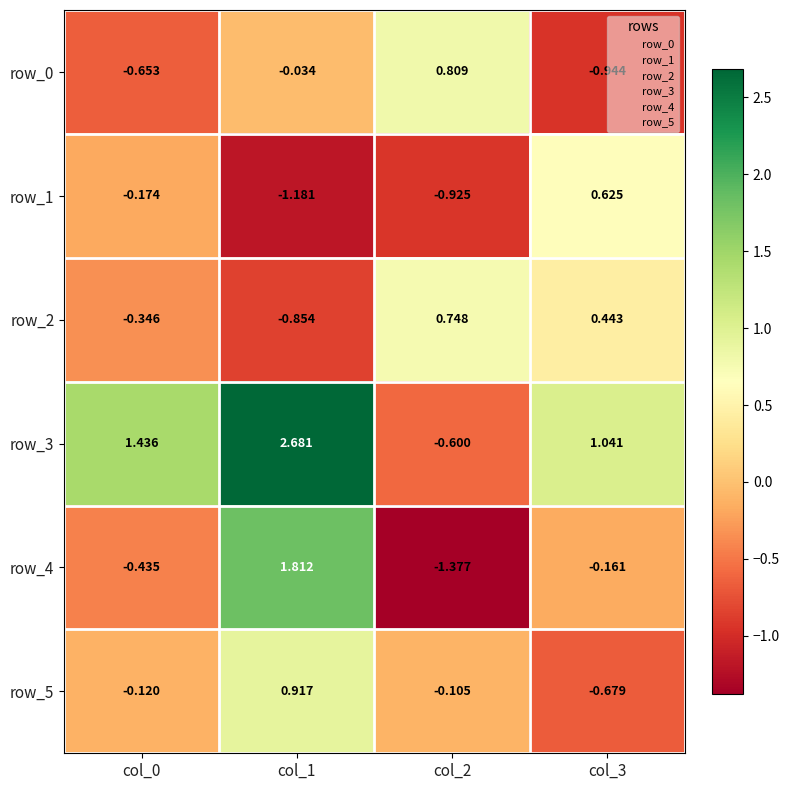

What is the total value across all series at col_3?

0.3